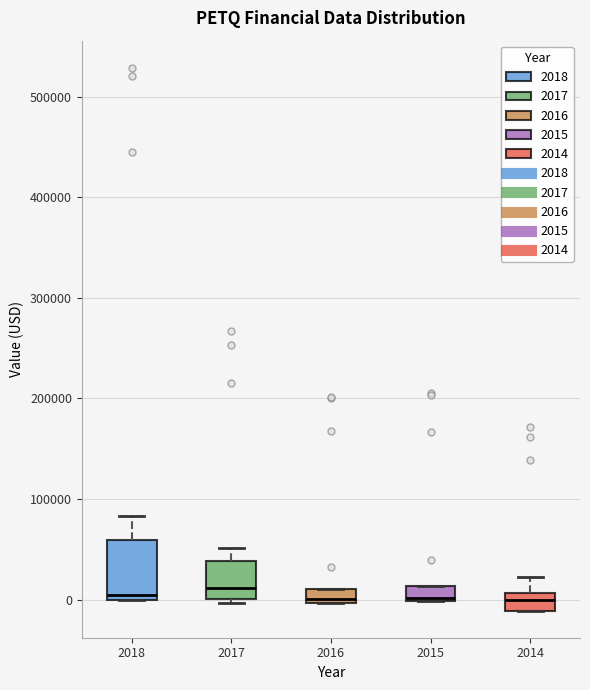

Where is the upper edge of the box at x = 2016 on the y-axis? The values are not printed on the chart, so give them approximately, as read against the axis.

10000